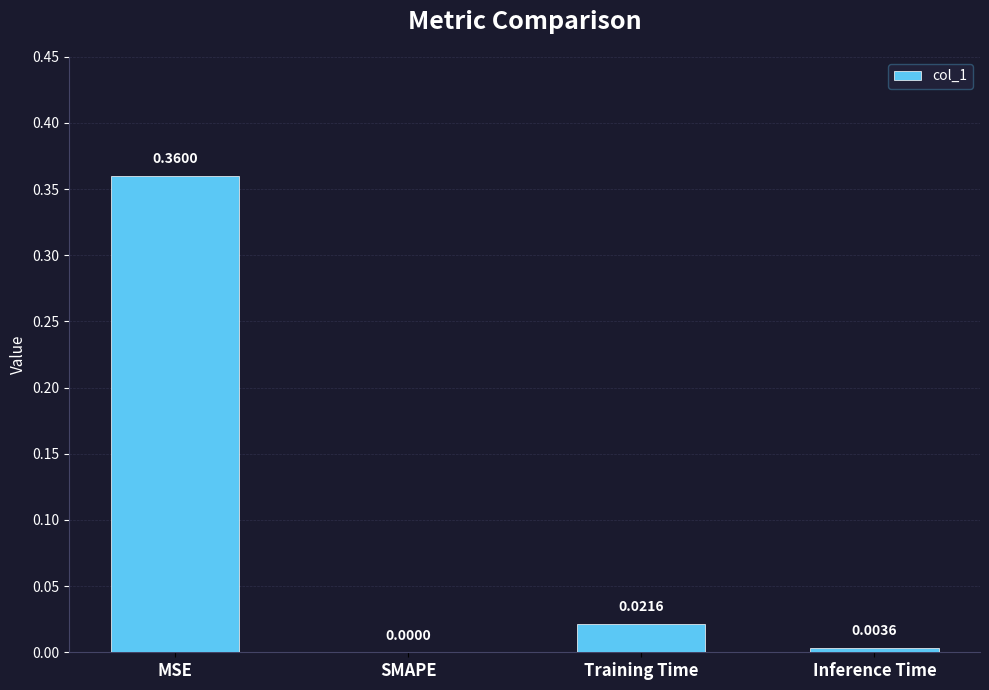

What is the change in value from MSE to Inference Time?

-0.4